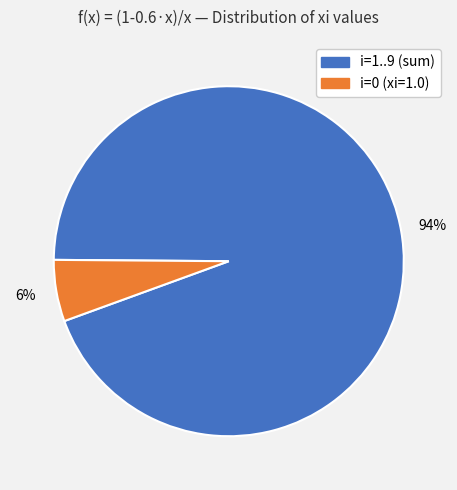

To the nearest percent, what is the average slice percentage?

50%